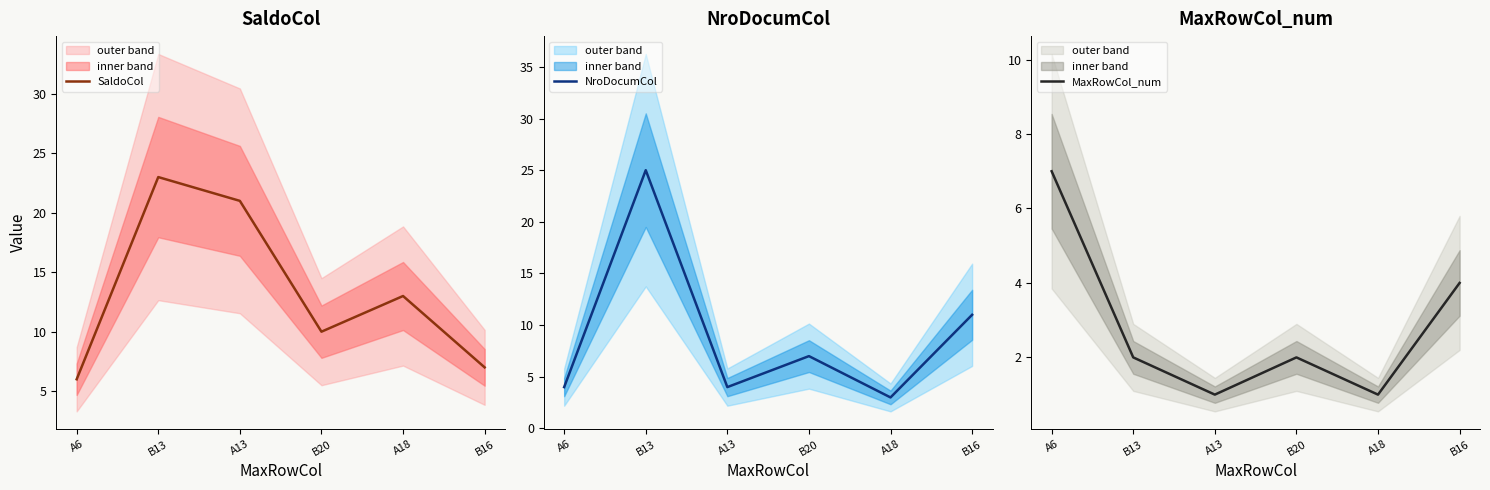

Reading left to right, transcribe all the data shown in this chart.

SaldoCol: A6=6	B13=23	A13=21	B20=10	A18=13	B16=7
NroDocumCol: A6=4	B13=25	A13=4	B20=7	A18=3	B16=11
MaxRowCol_num: A6=7	B13=2	A13=1	B20=2	A18=1	B16=4